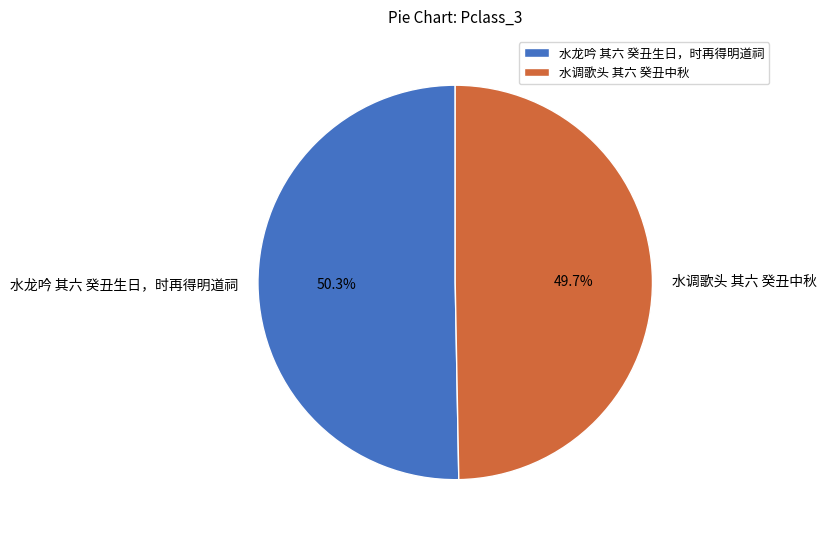

To the nearest percent, what portion does 水龙吟 其六 癸丑生日，时再得明道祠 represent?

50%